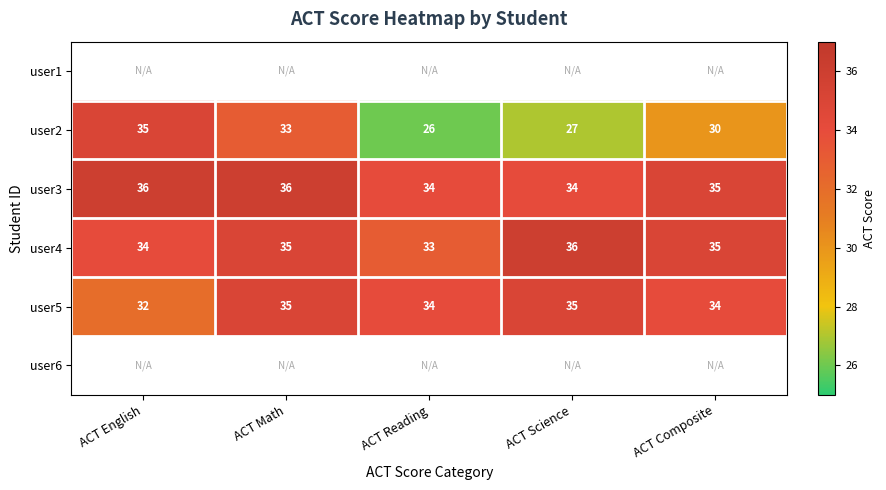

Read the user4 value at ACT Reading.

33